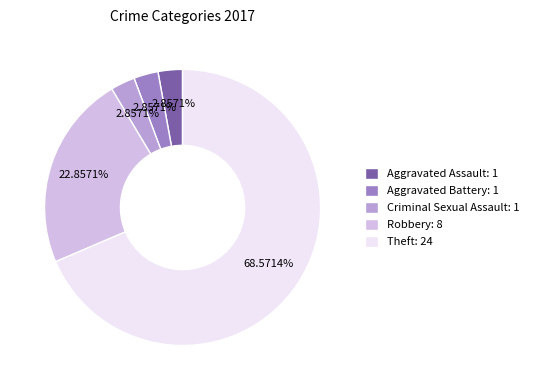

Which category has the biggest portion of the pie?

Theft